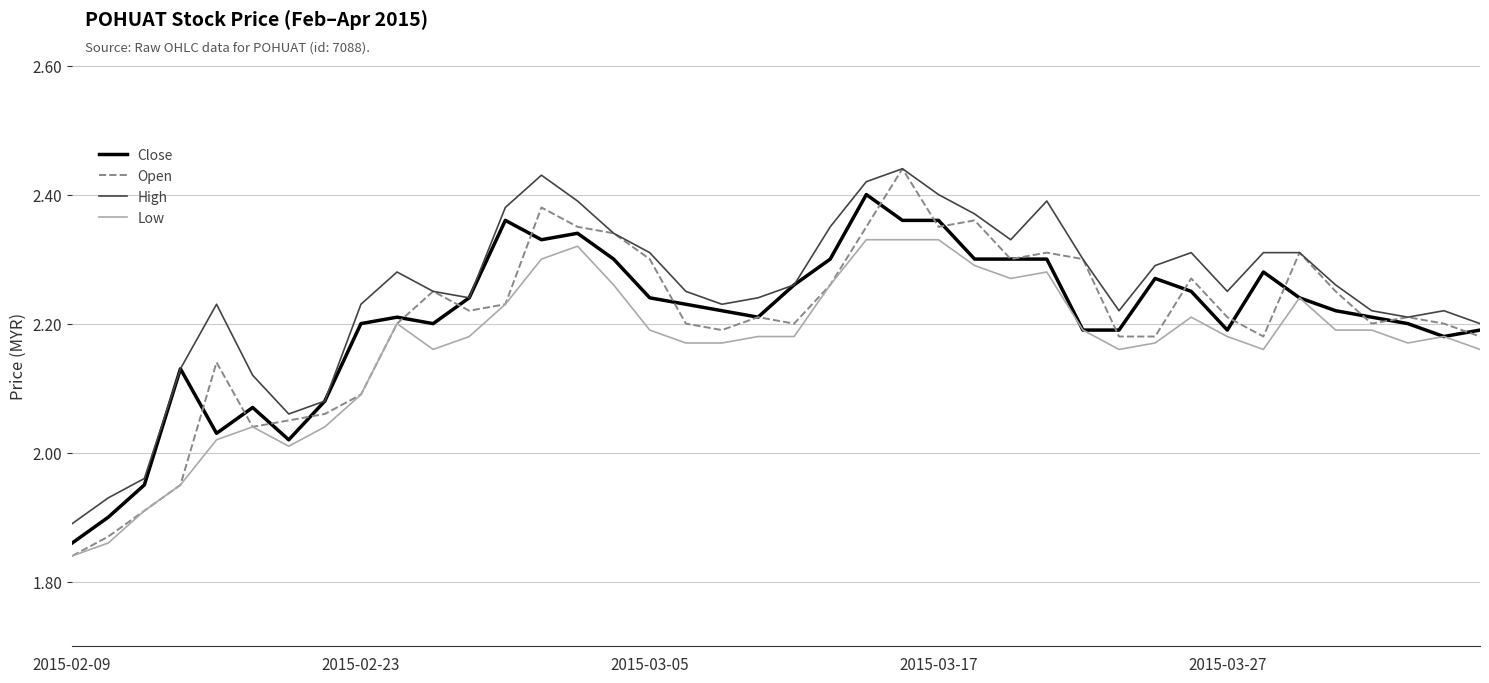

Which series has the widest spread of values?

Open